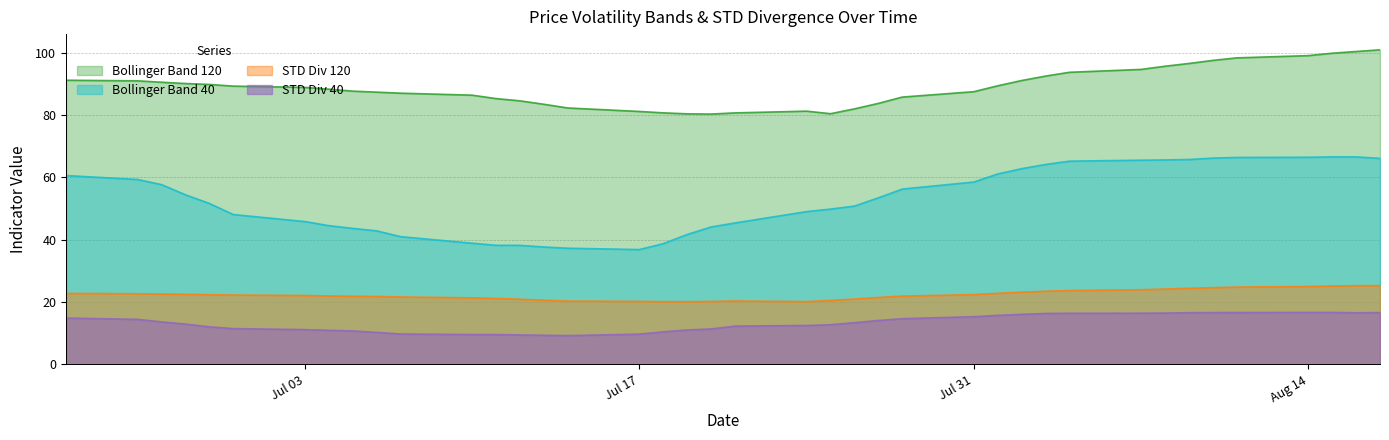

True or false: Bollinger Band 120 has a value of 87.5 at Jul 31.

True